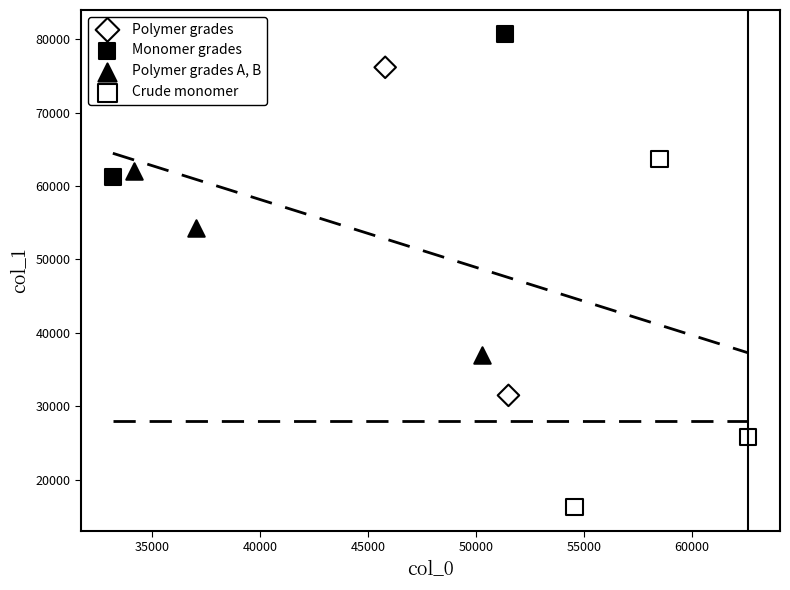

Which series has the largest Y range (max minus min)?

Crude monomer